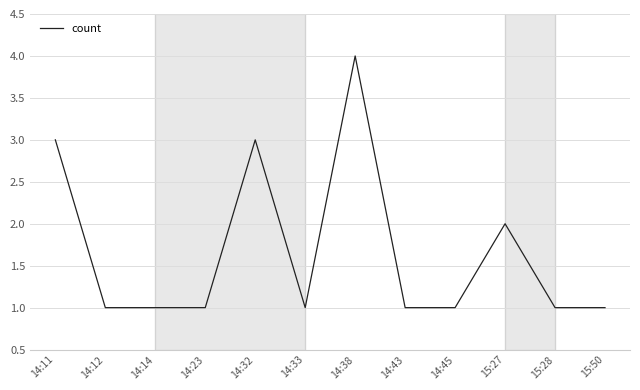

True or false: the data shows 3 at 14:11.

True